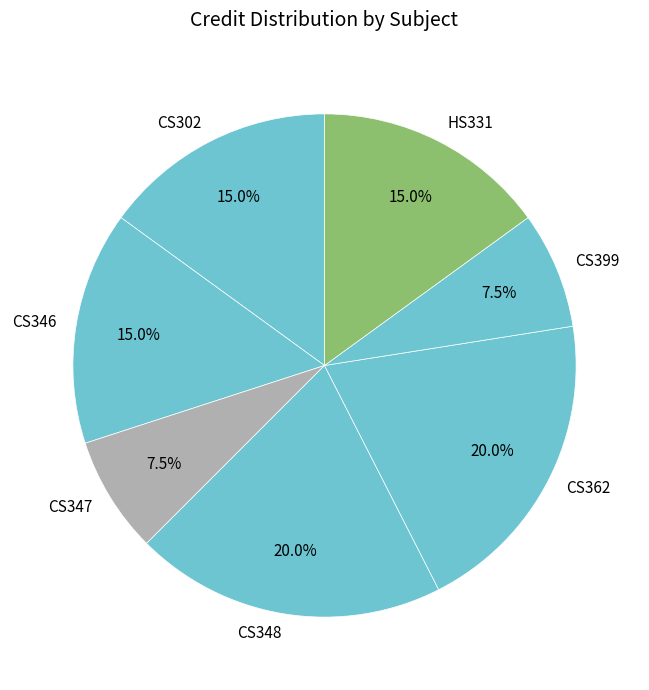

True or false: CS362 accounts for 20% of the total.

True